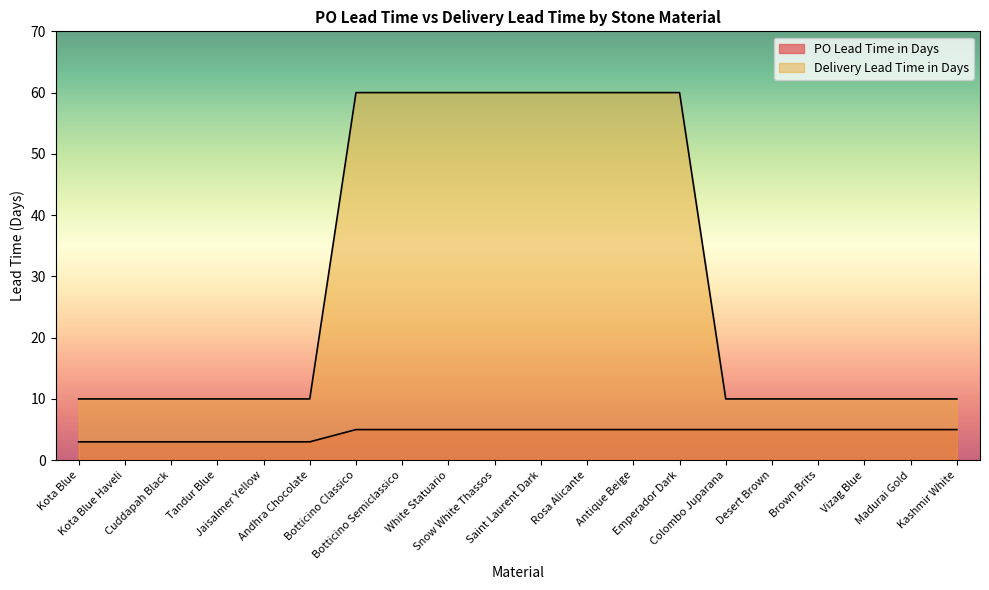

Between Emperador Dark and Brown Brits, which series saw the biggest shift?

Delivery Lead Time in Days